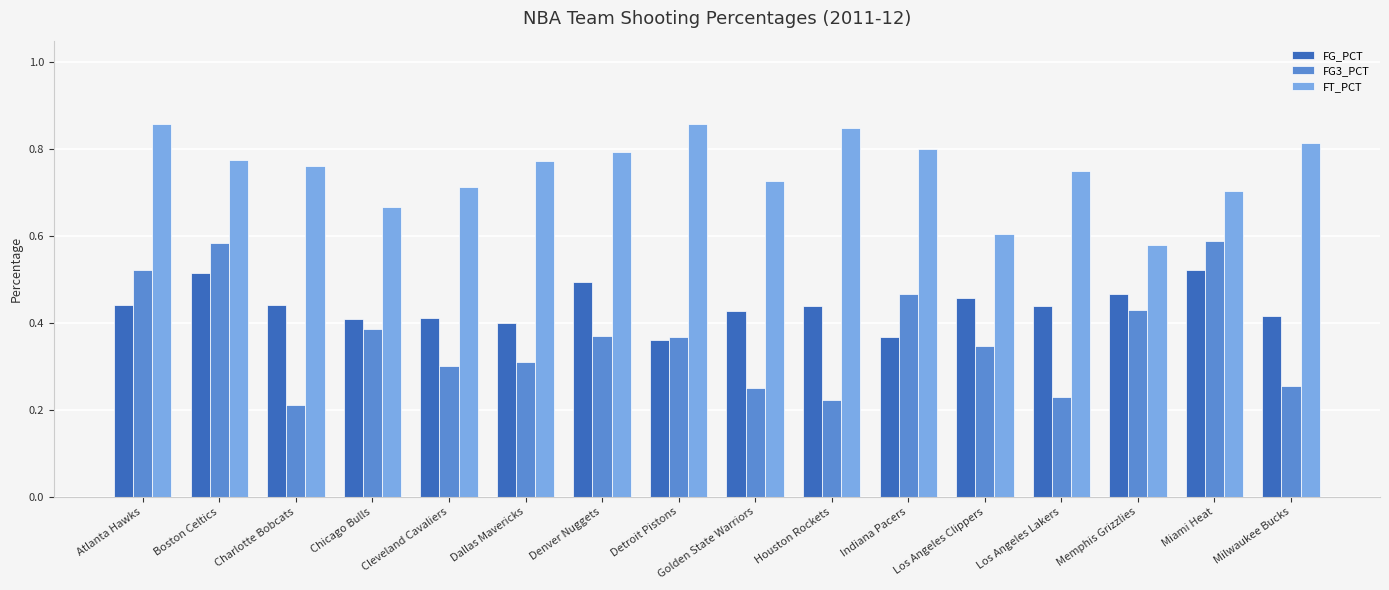

How many bars are there in each group?

3